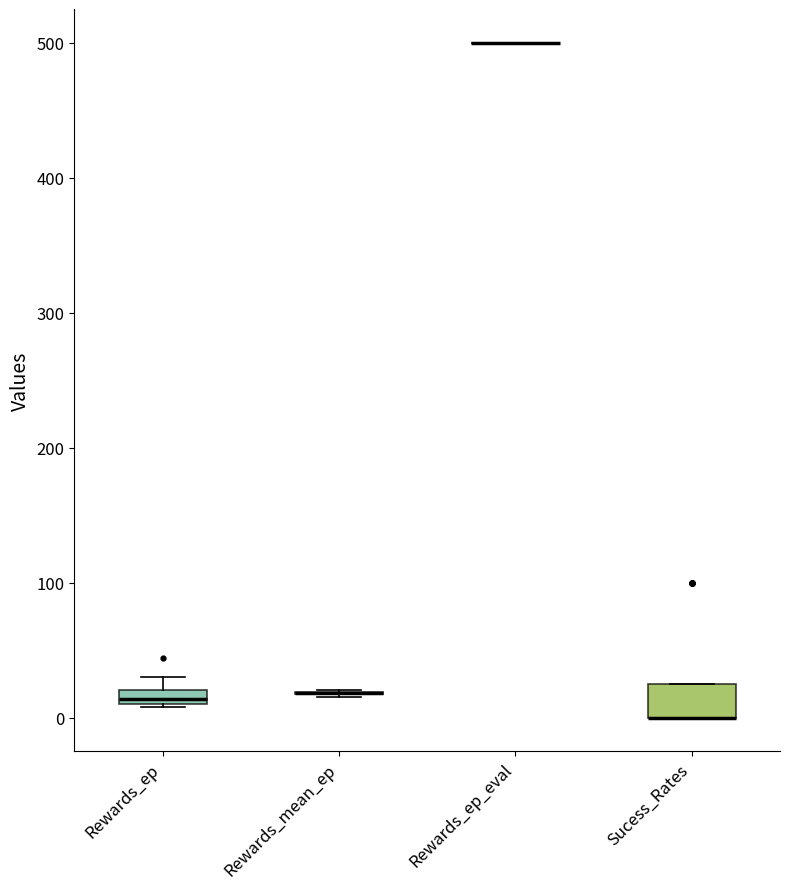

Comparing the boxes themselves (not the whiskers), which one is the tallest?

Sucess_Rates